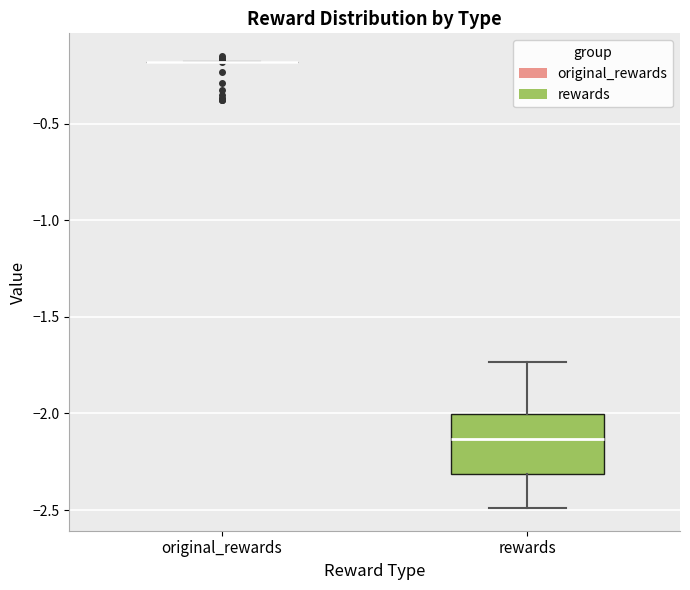

Which box is the tallest, from its lower edge to its upper edge?

rewards